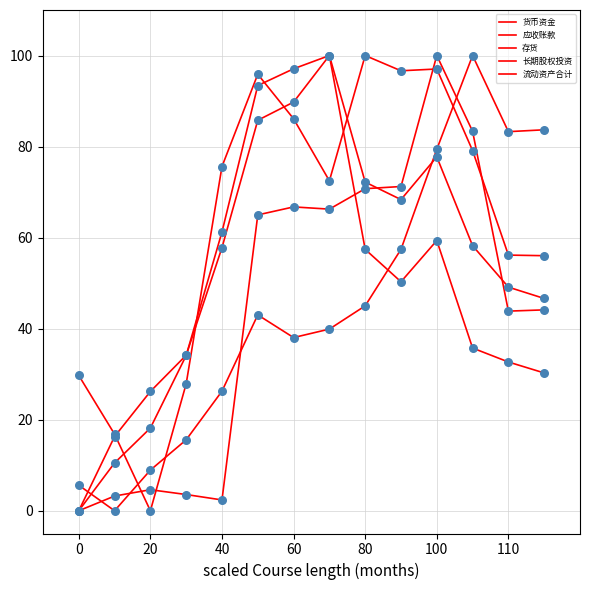

At how many categories does at least one series exceed 28?

12